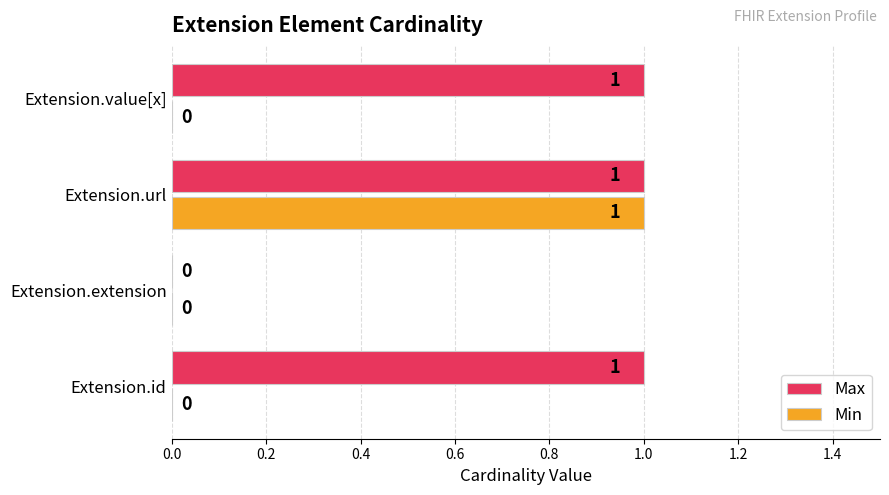

How many values in Max are above zero?

3